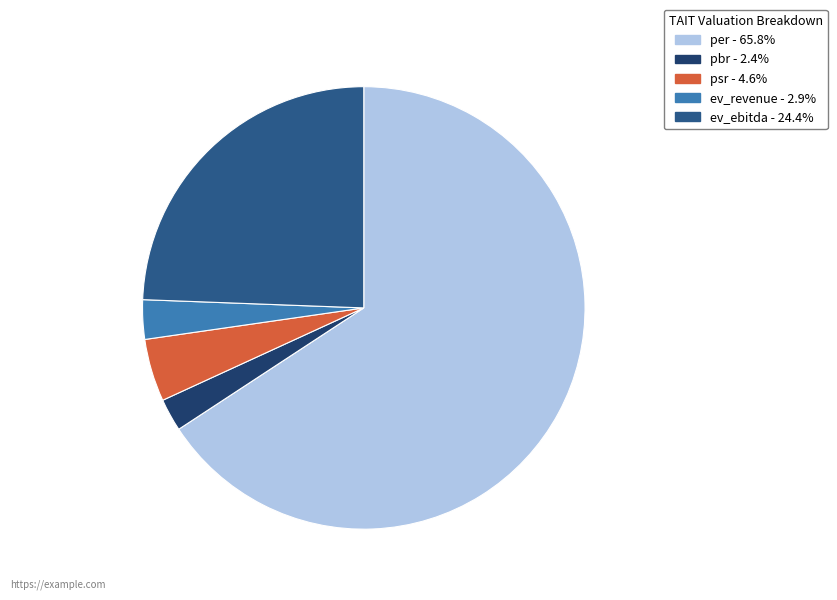

Which has a higher value, pbr or per?

per